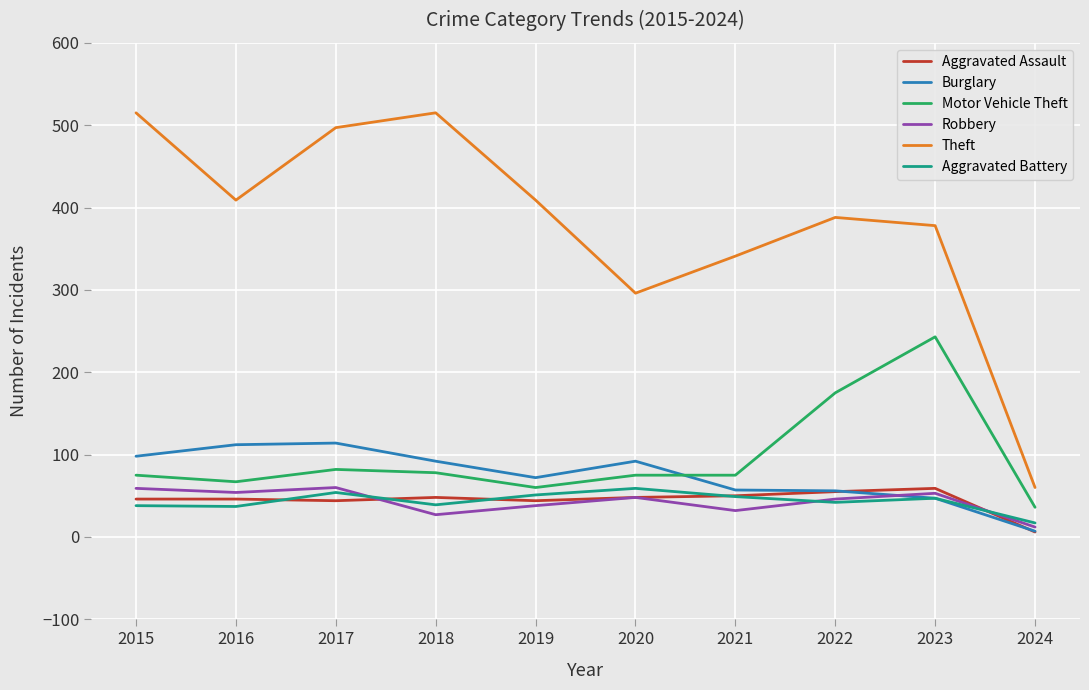

Which label corresponds to the smallest value in the chart?

2024